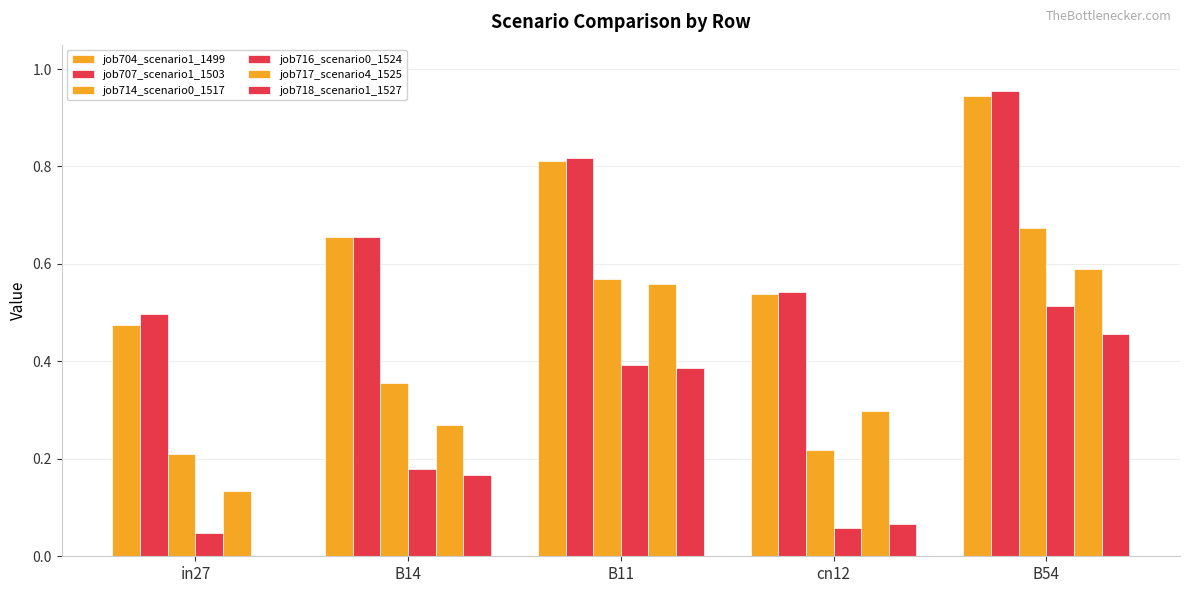

Are the bars grouped side by side (vs. stacked)?

Yes